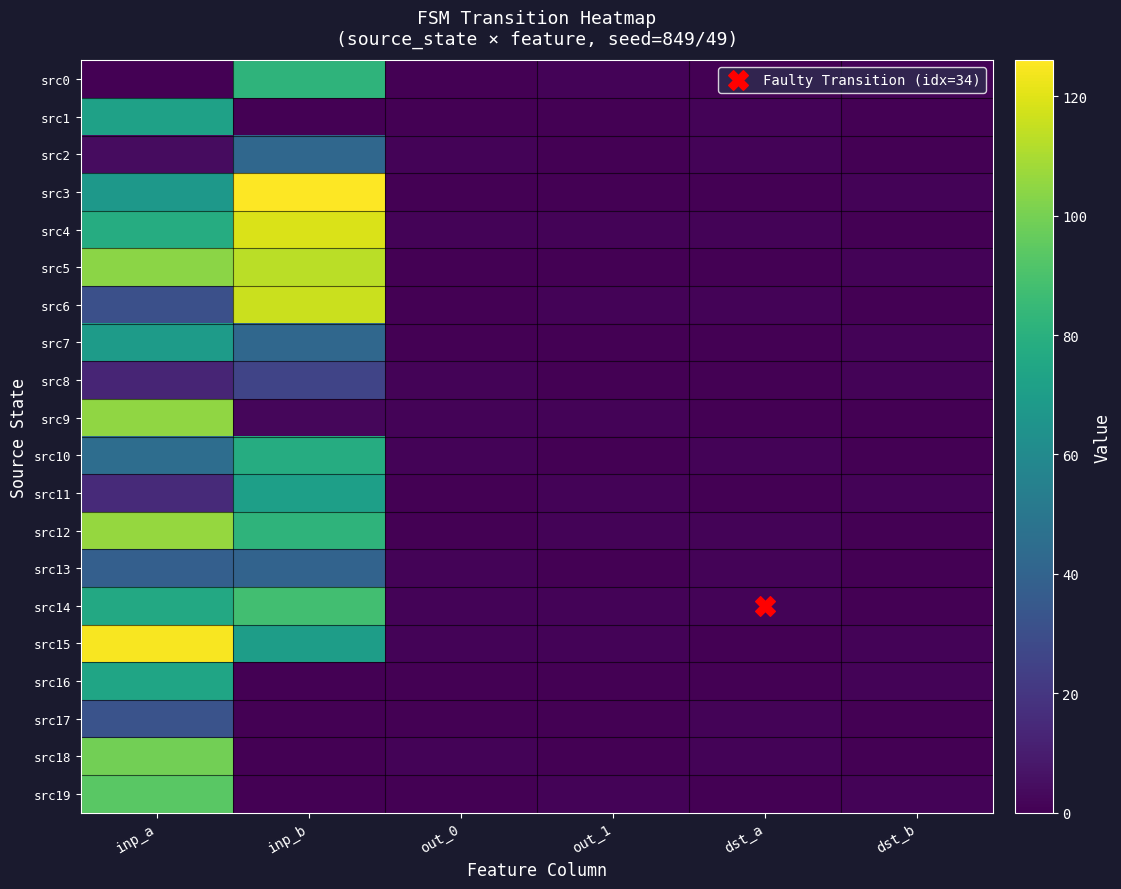

Which series has the largest total across all categories?

src5